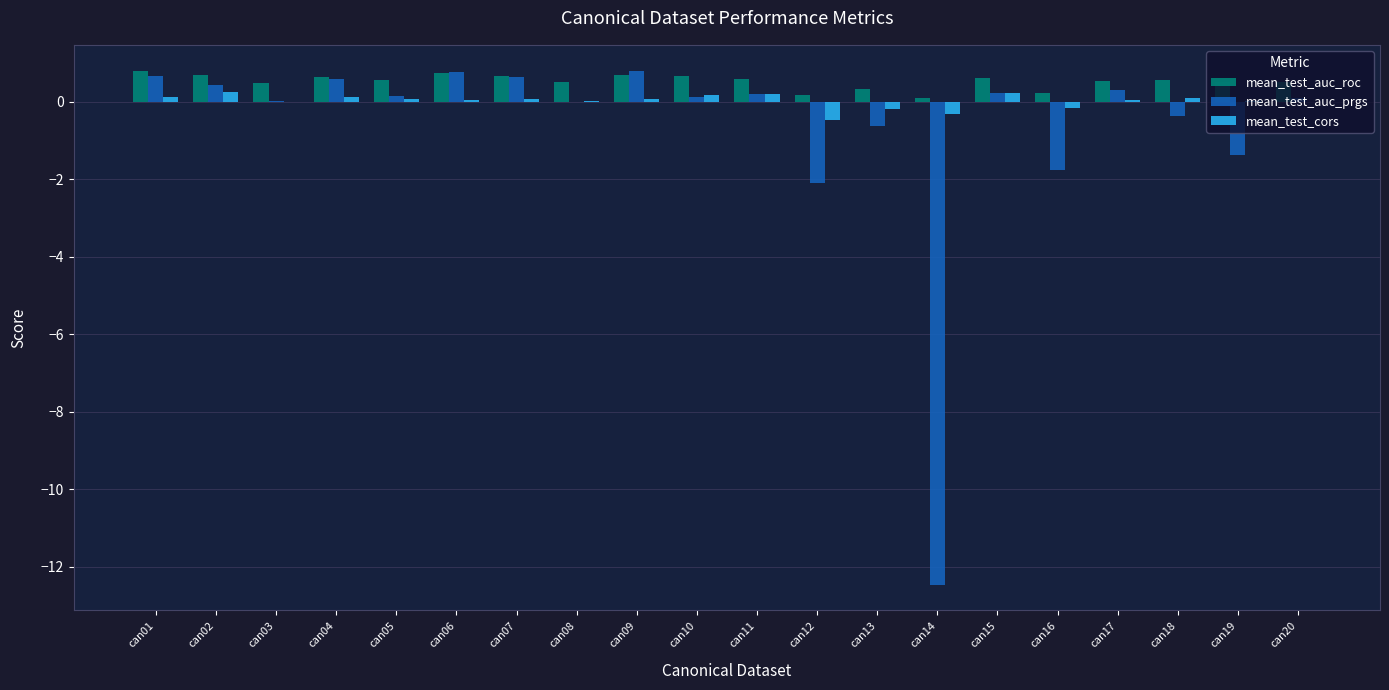

Between can07 and can19, which series saw the biggest shift?

mean_test_auc_prgs